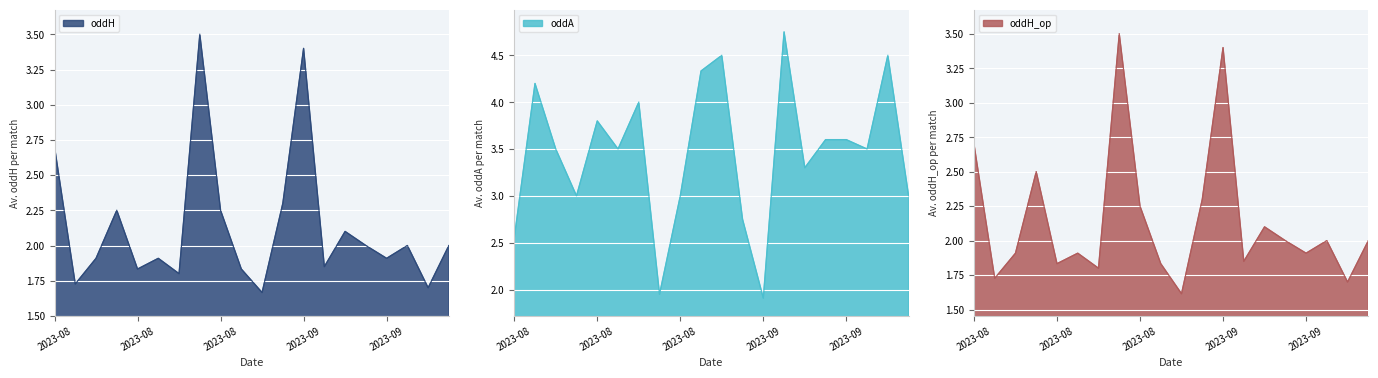

What value does the oddH series have at 2023-08?

1.7